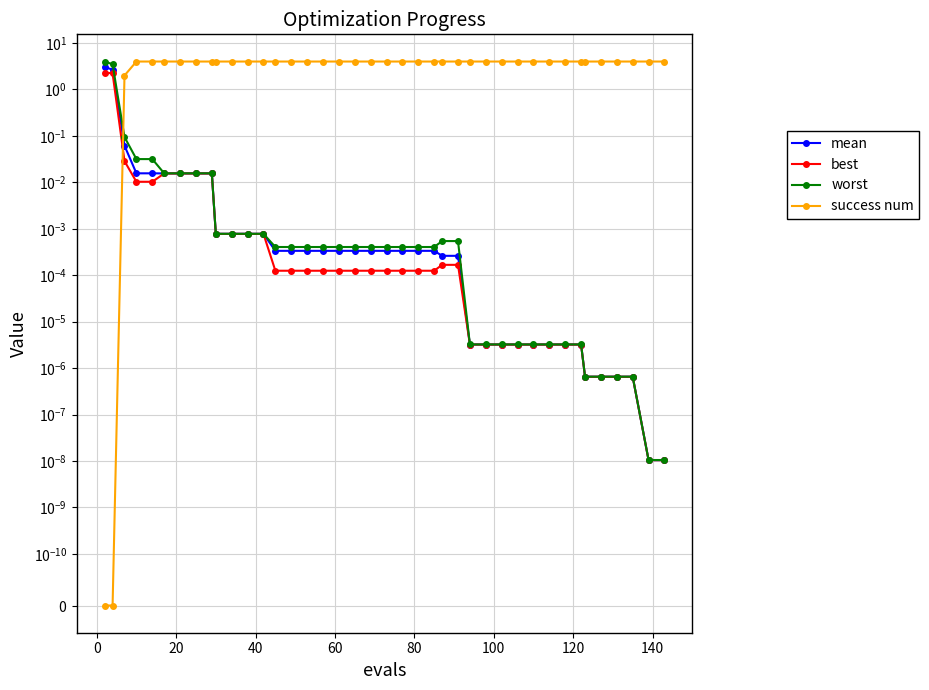

True or false: best has more than 0 points higher than both neighbors.

False